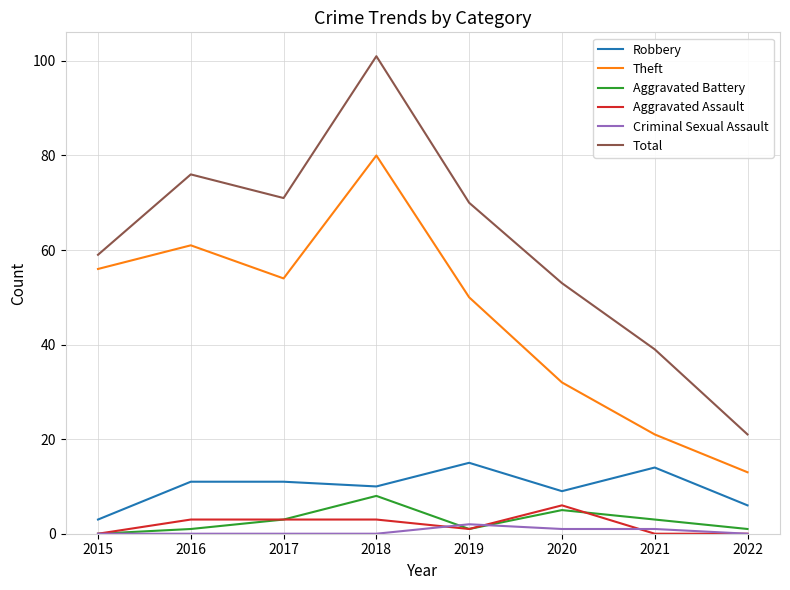

What is the maximum value for Theft?

80